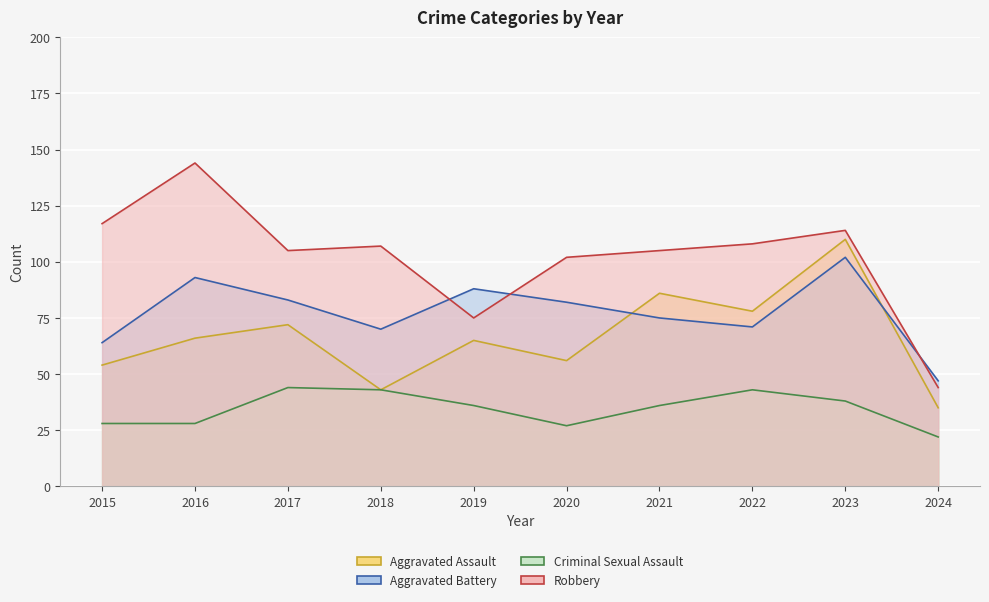

Does the chart display data point markers on the line(s)?

No